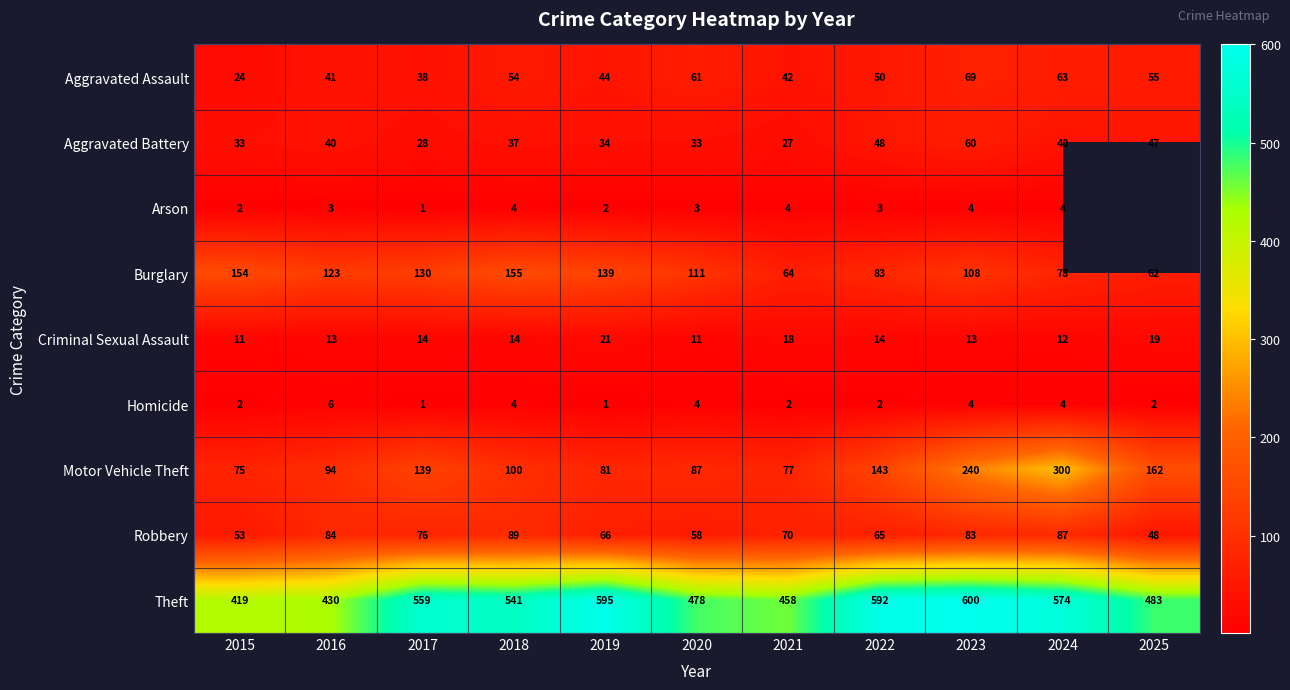

What is the maximum value shown in the chart?

600.0